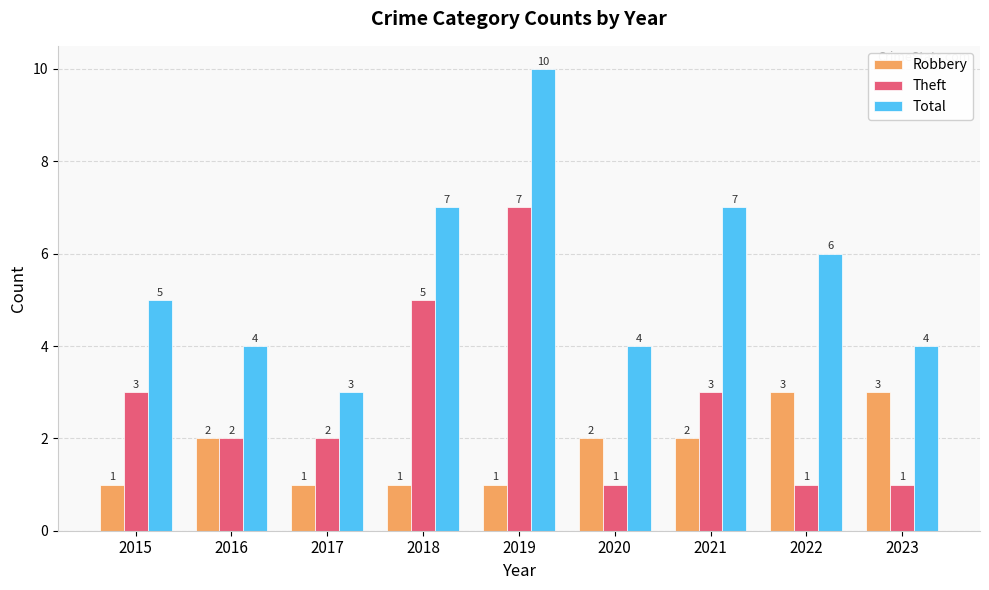

What is the value of the Total bar at the 6th from the left?

4